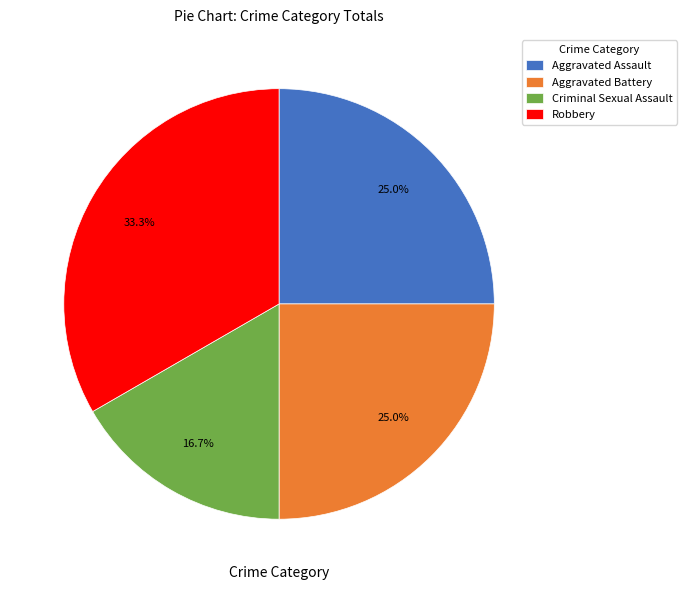

What percentage is NOT represented by Robbery?

66.7%